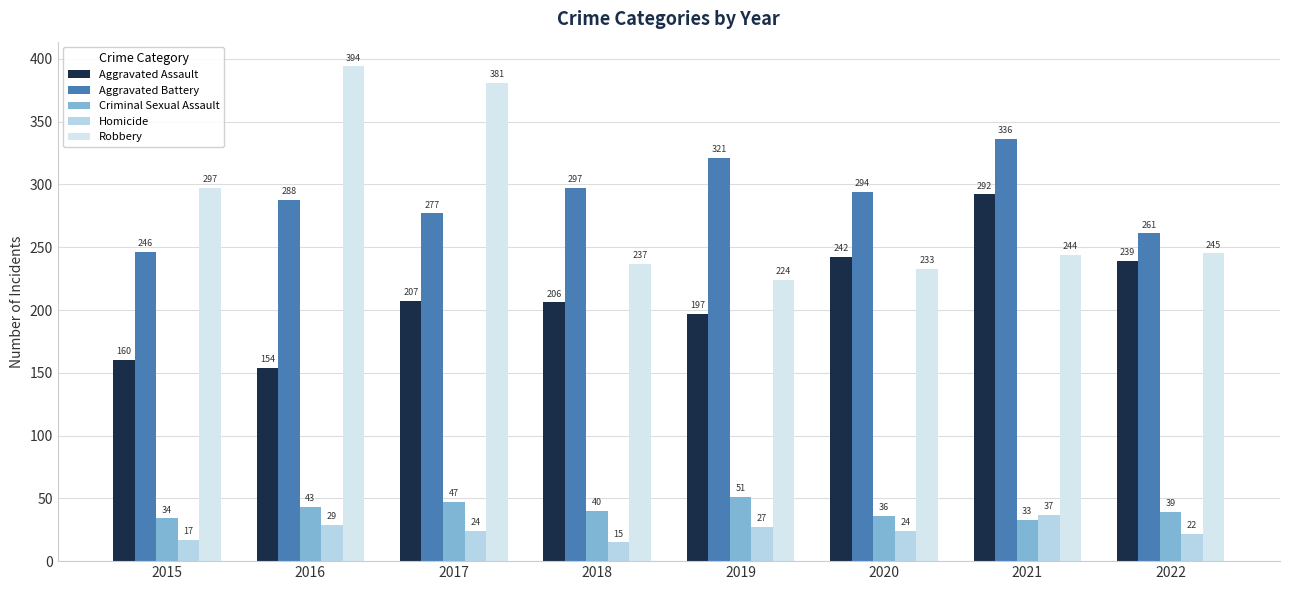

What is the average value of the Homicide series?

24